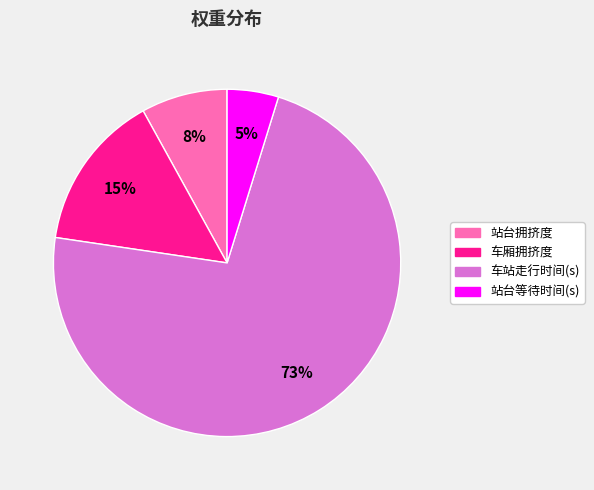

Rank the categories by value from lowest to highest.

站台等待时间(s), 站台拥挤度, 车厢拥挤度, 车站走行时间(s)